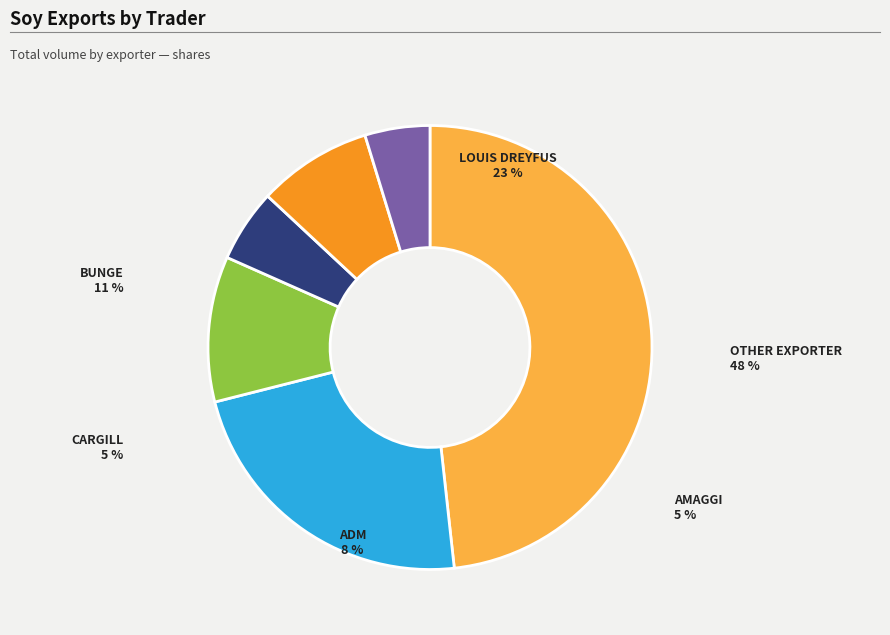

To the nearest percent, what is the difference between the LOUIS DREYFUS and AMAGGI slice percentages?

18%